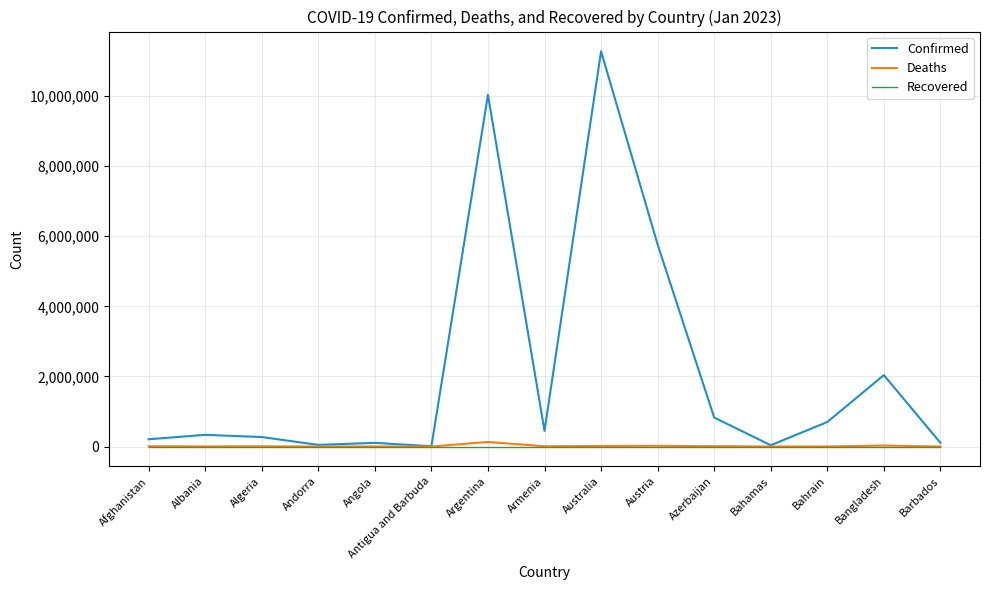

Where is Confirmed nearest to the value 5641684?

Austria